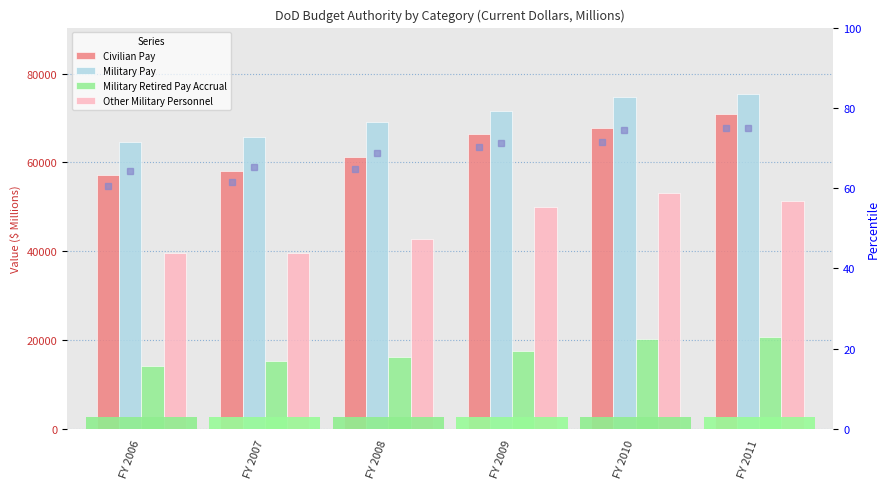

Which has a higher value, FY 2007 or FY 2010?

FY 2010